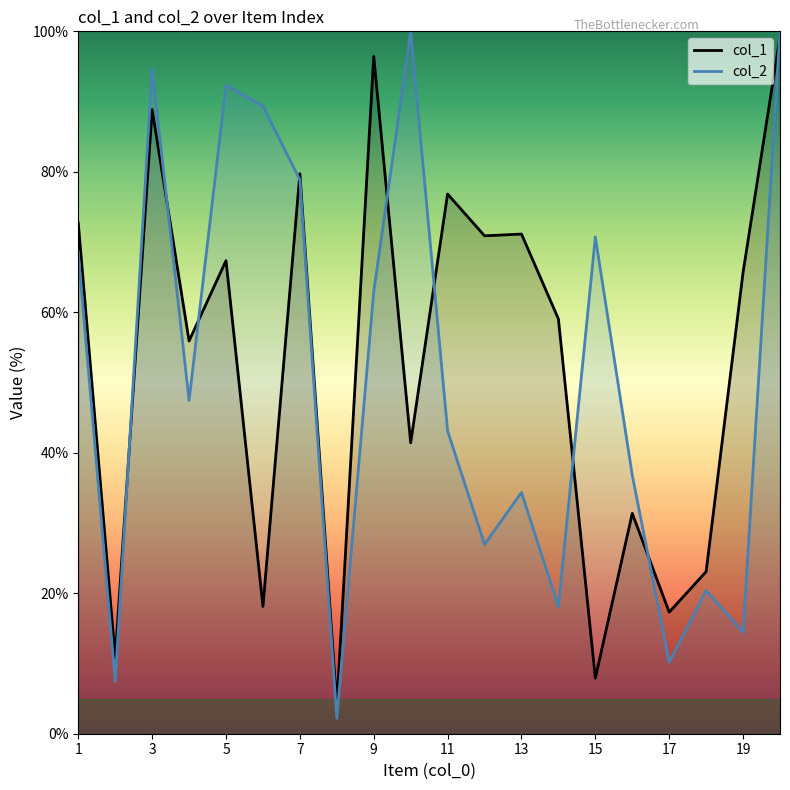

How many lines are shown in the chart?

2